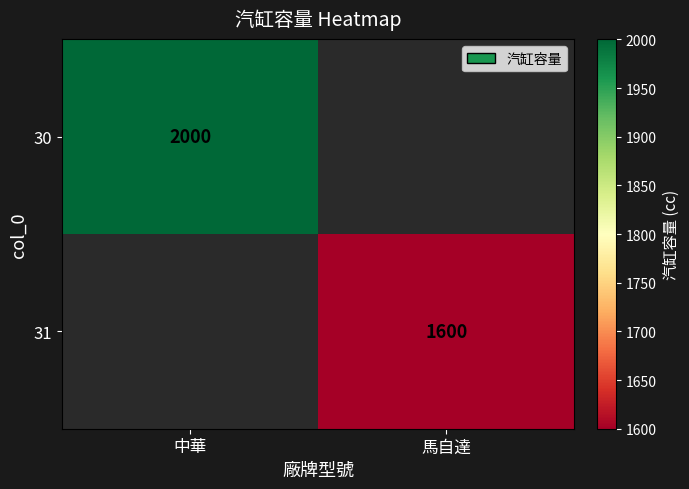

Is it true that 30 equals 2682 at 中華?

False